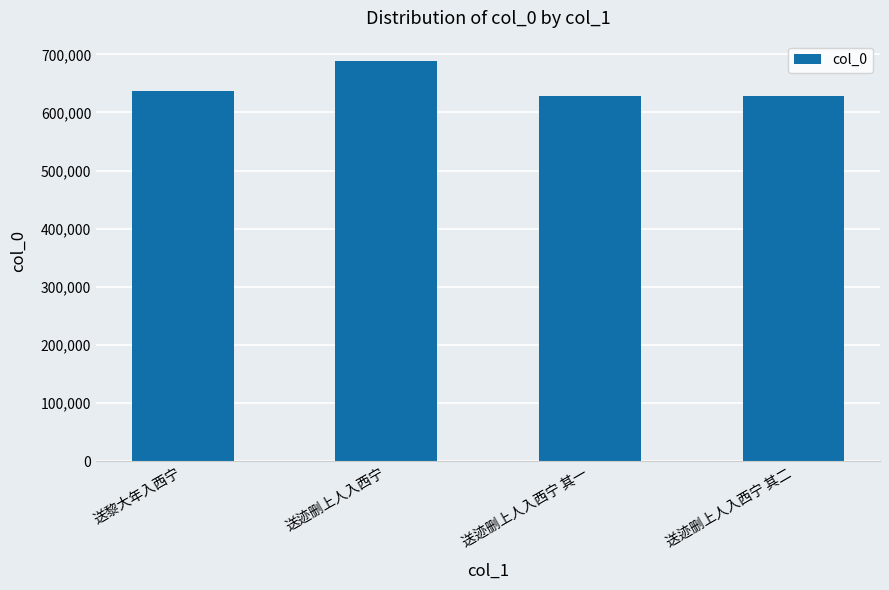

What is the value of the 1st bar from the left?

636475